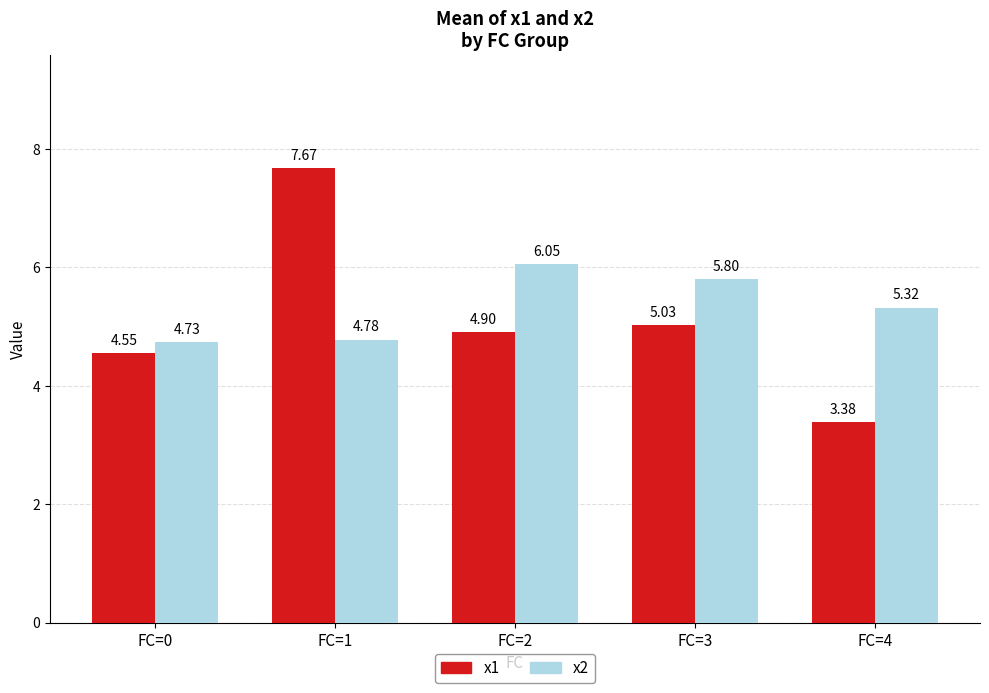

What is the difference between the highest and lowest values at FC=3?

0.8